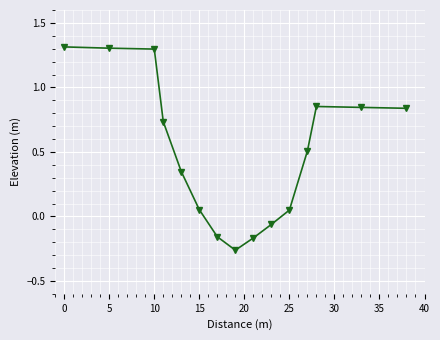

True or false: there are more than 2 points higher than both neighbors.

False